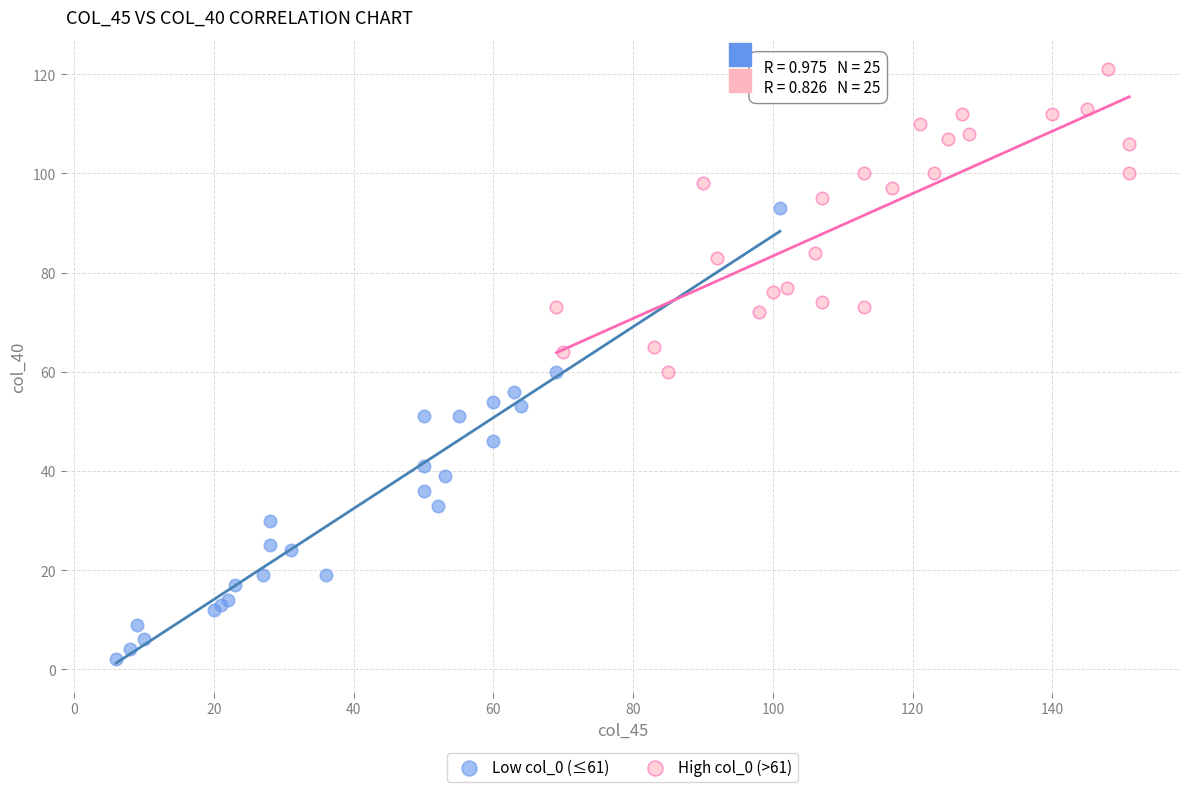

Which series has the largest Y range (max minus min)?

Low col_0 (≤61)